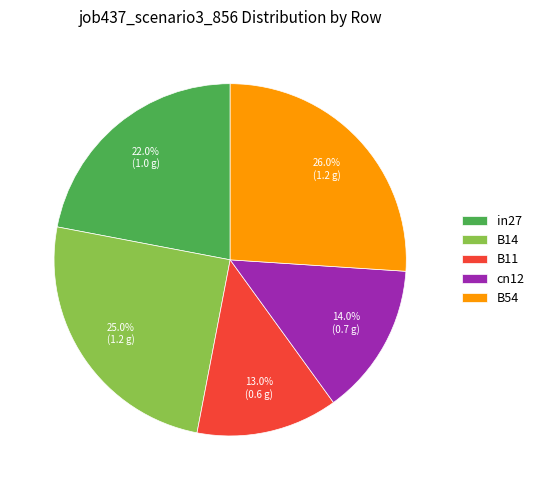

To the nearest percent, what percentage of the pie is B54?

26%